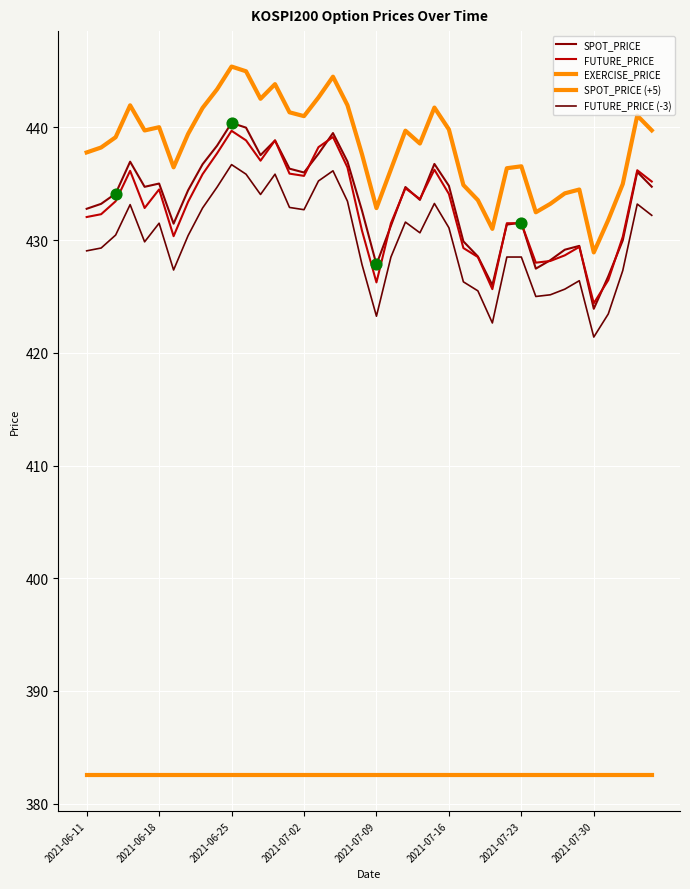

How many lines are shown in the chart?

5